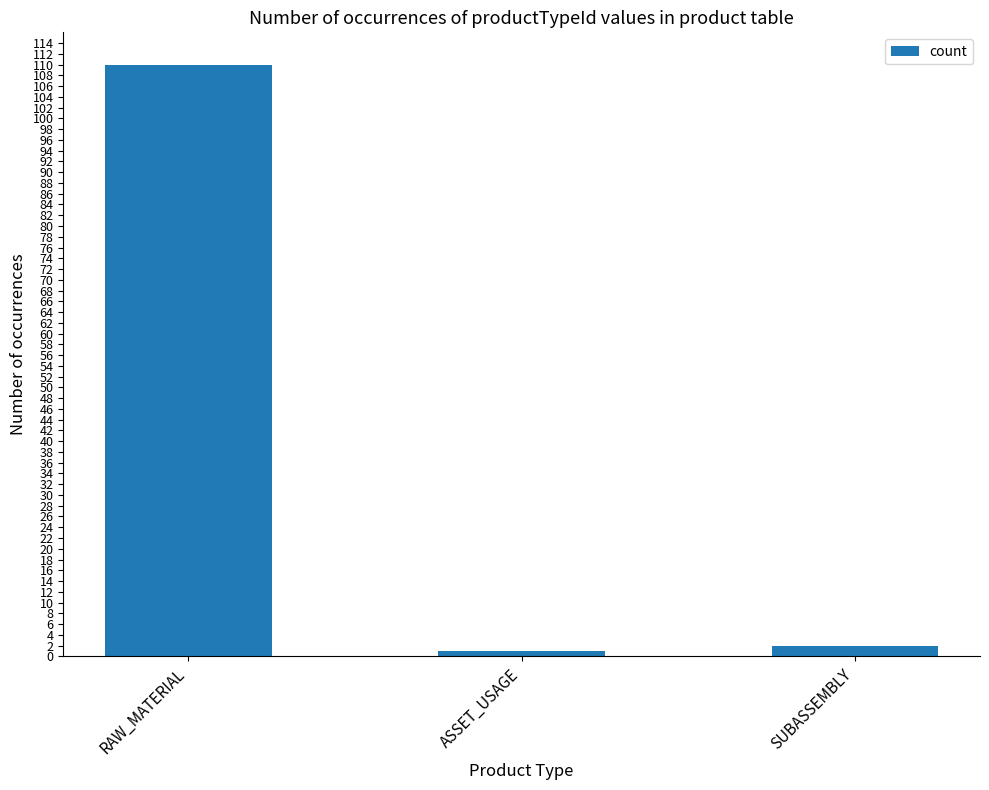

List the labels in order of value, smallest first.

ASSET_USAGE, SUBASSEMBLY, RAW_MATERIAL